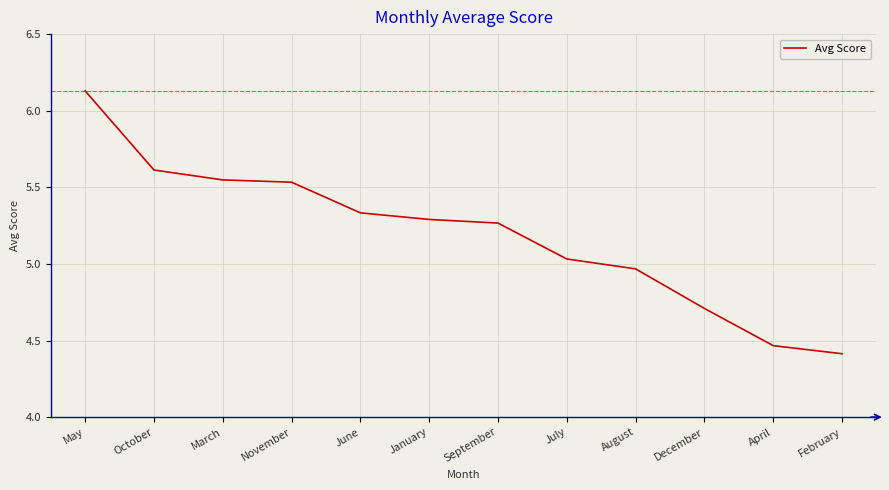

What is the smallest value displayed?

4.4